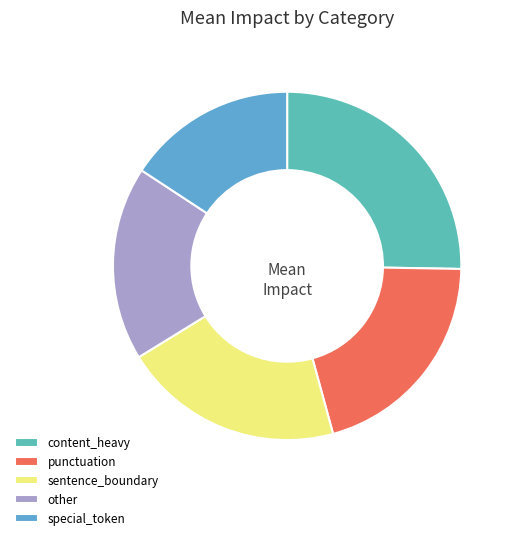

Combined, do other and special_token account for over 50%?

No